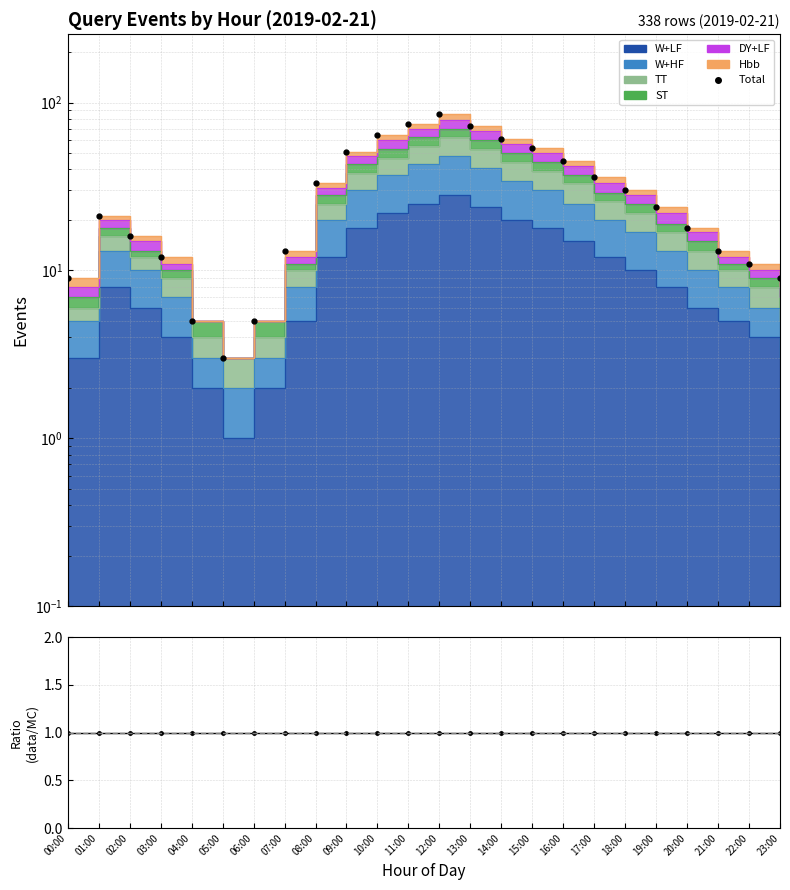

What is the value of the 13th point from the left?

85